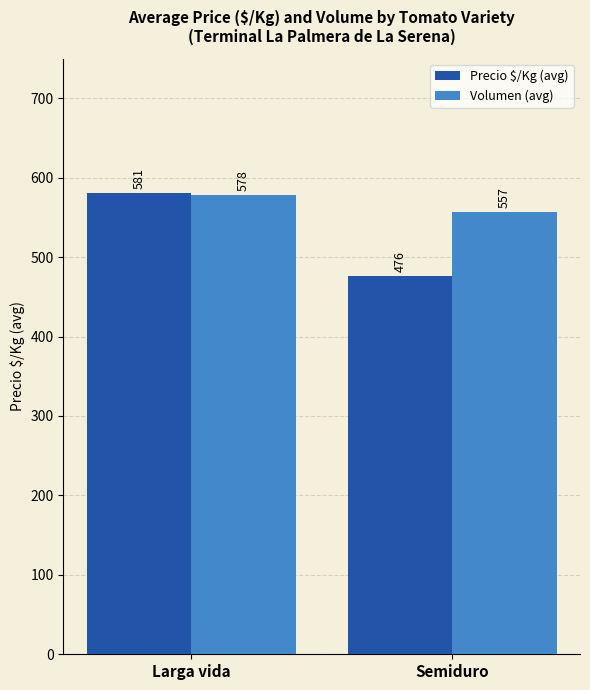

Is it true that Precio $/Kg (avg) equals 696 at Semiduro?

False